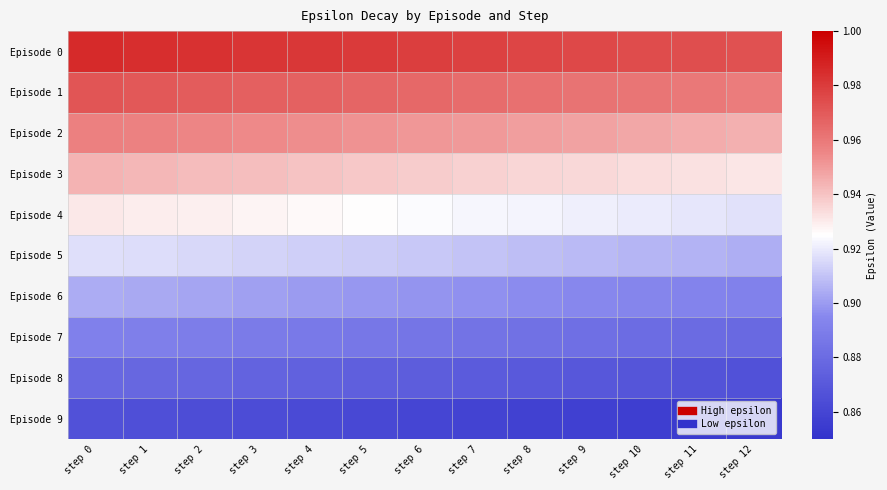

What is the spread (max minus min) of values at step 5?

0.1